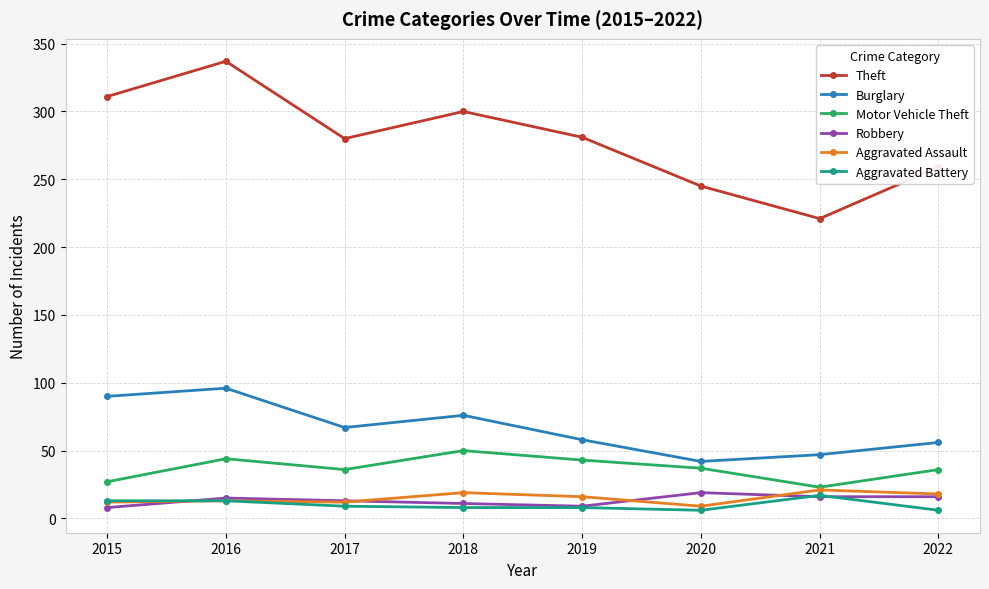

Is this an area chart (filled region under the line)?

No